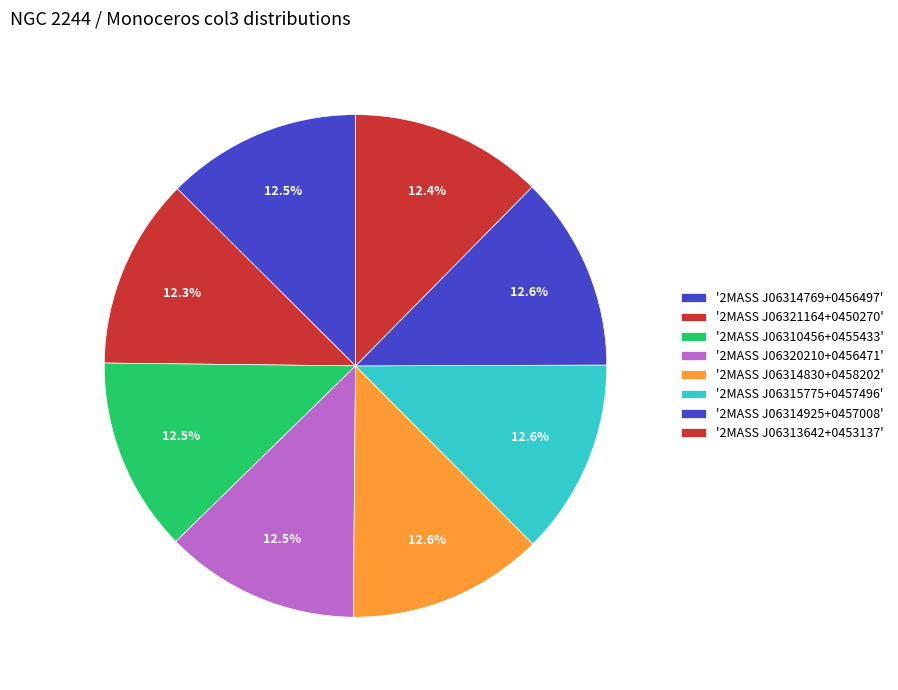

How many segments does this pie chart have?

8